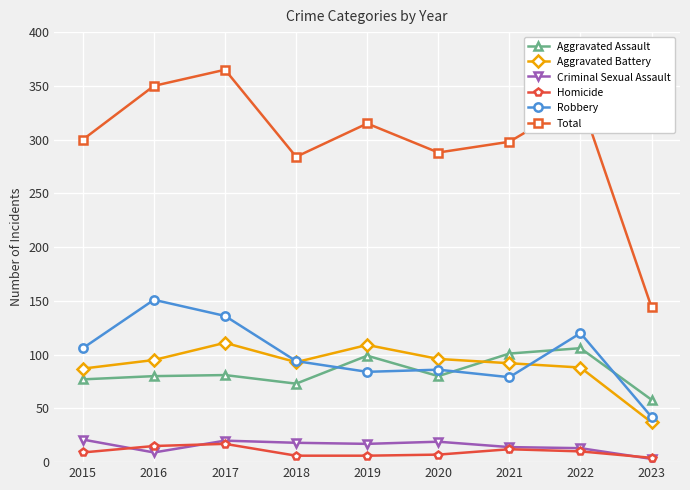

Is it true that Criminal Sexual Assault equals 18 at 2018?

True